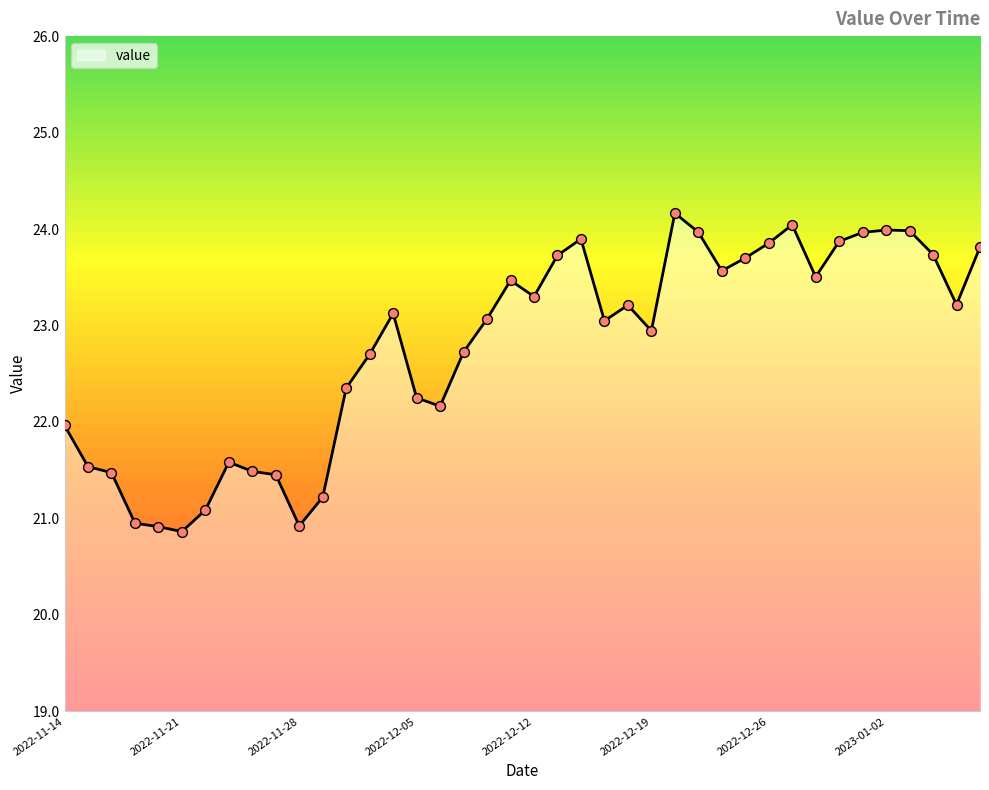

What is the maximum value shown in the chart?

24.2